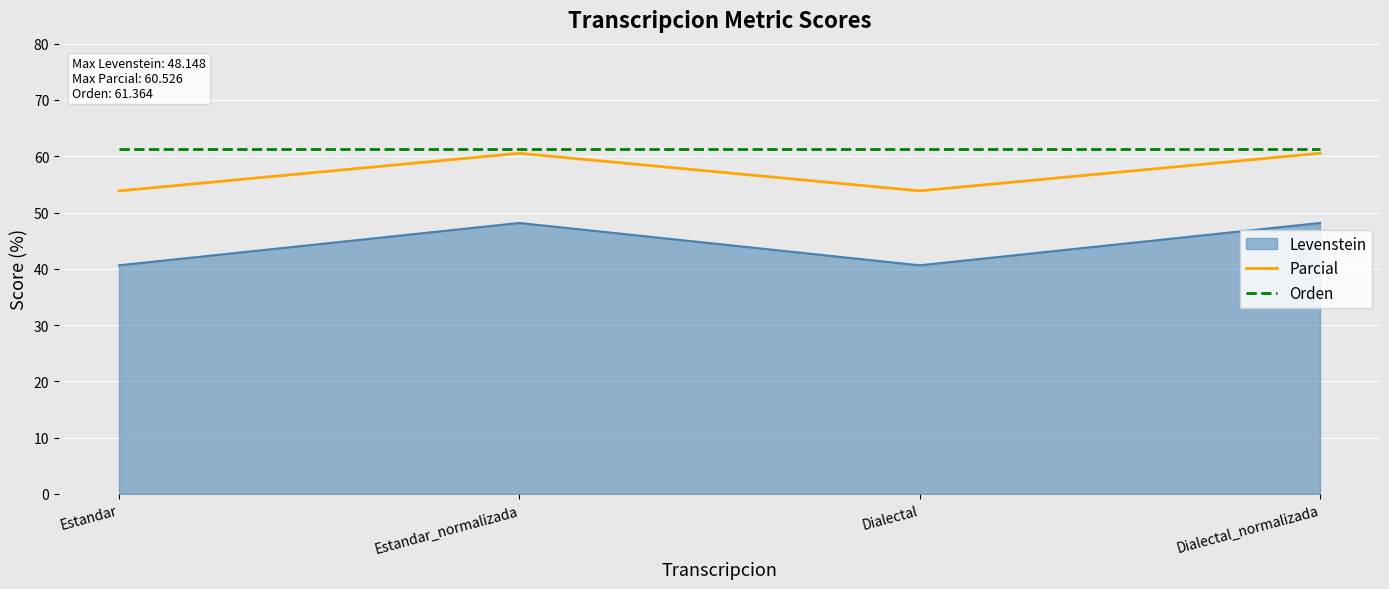

Rank the series by their average value, from highest to lowest.

Orden, Parcial, Levenstein